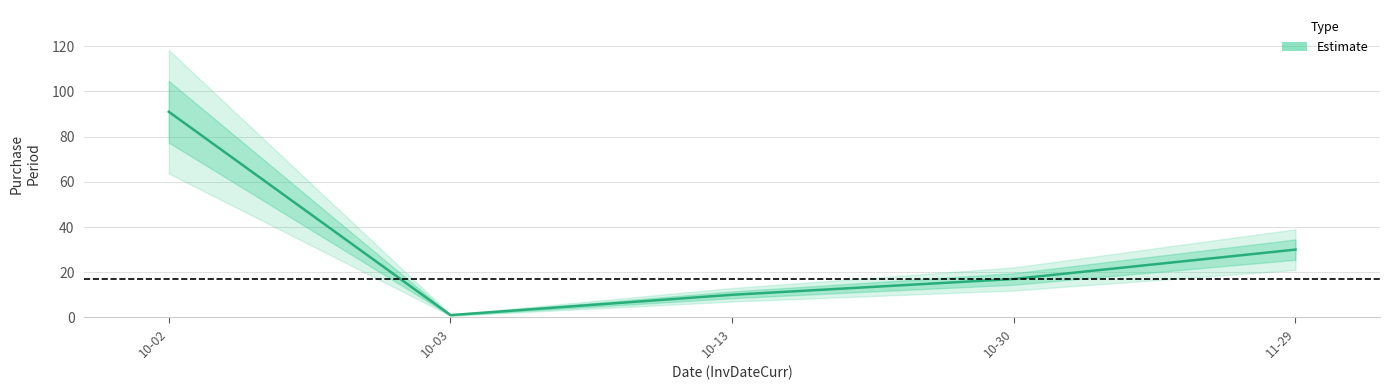

What is the change in value from 10-13 to 11-29?

+20